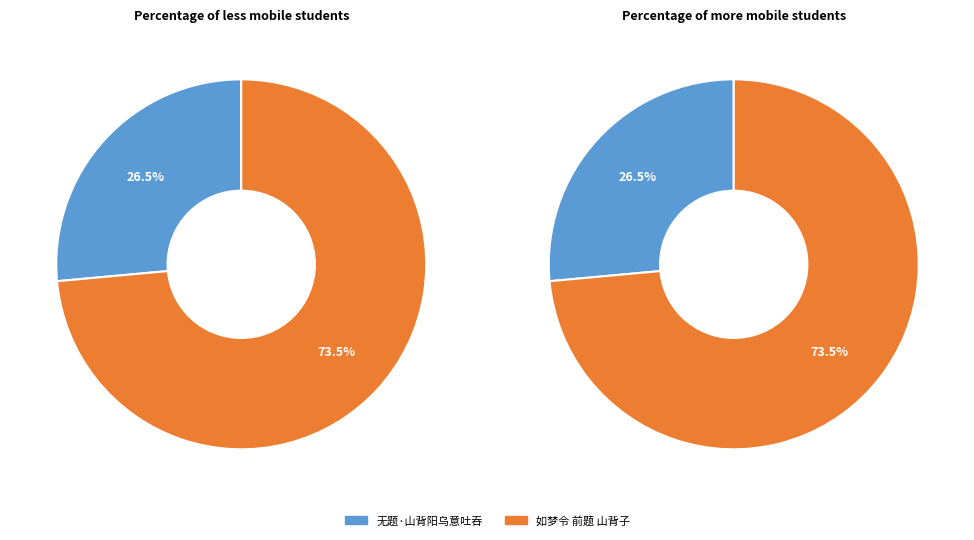

How many slices are in this pie chart?

2